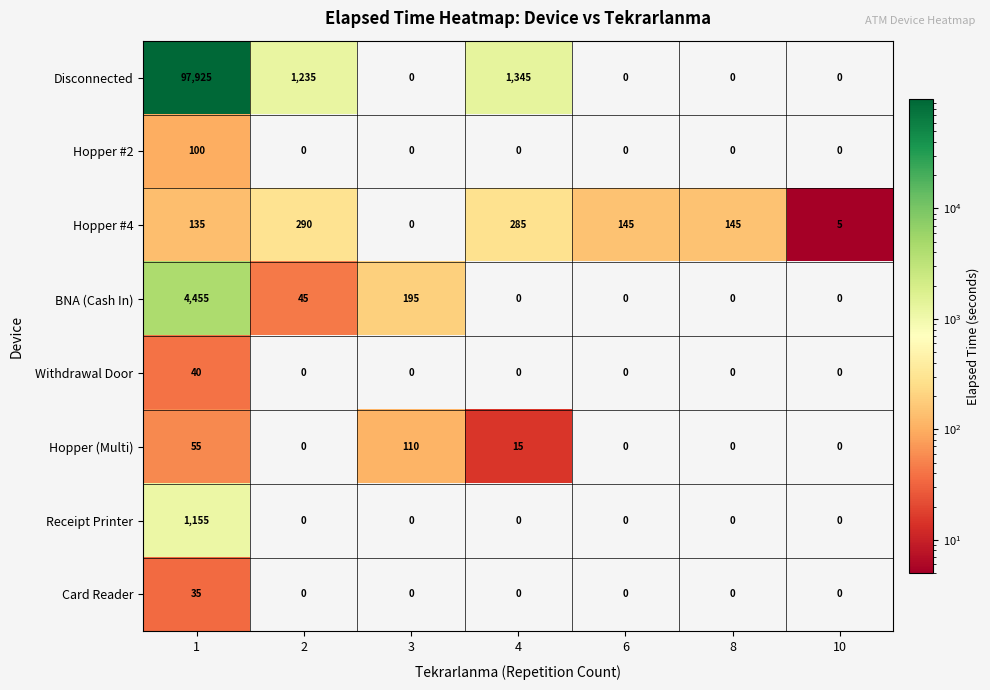

What is the greatest value displayed?

97925